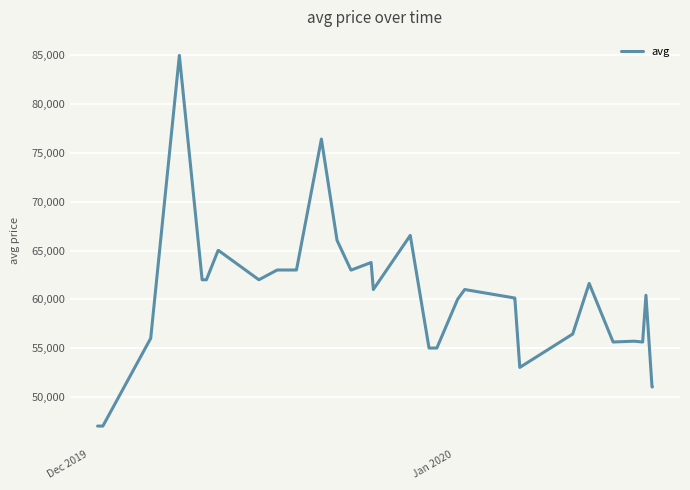

What is the difference between the maximum and minimum values?

38000